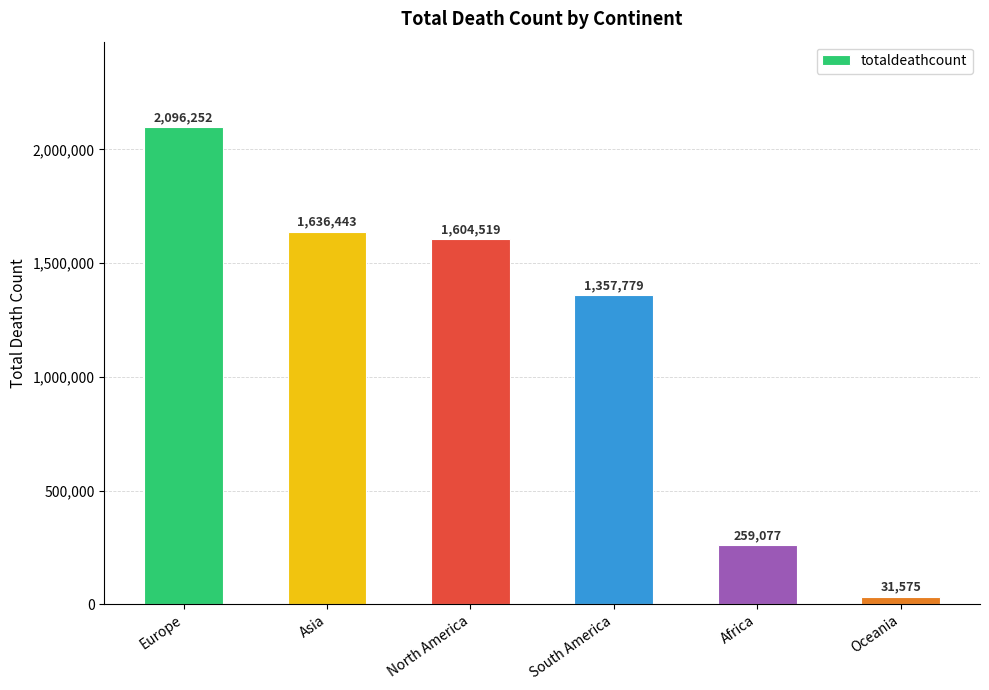

What is the average value?

1164274